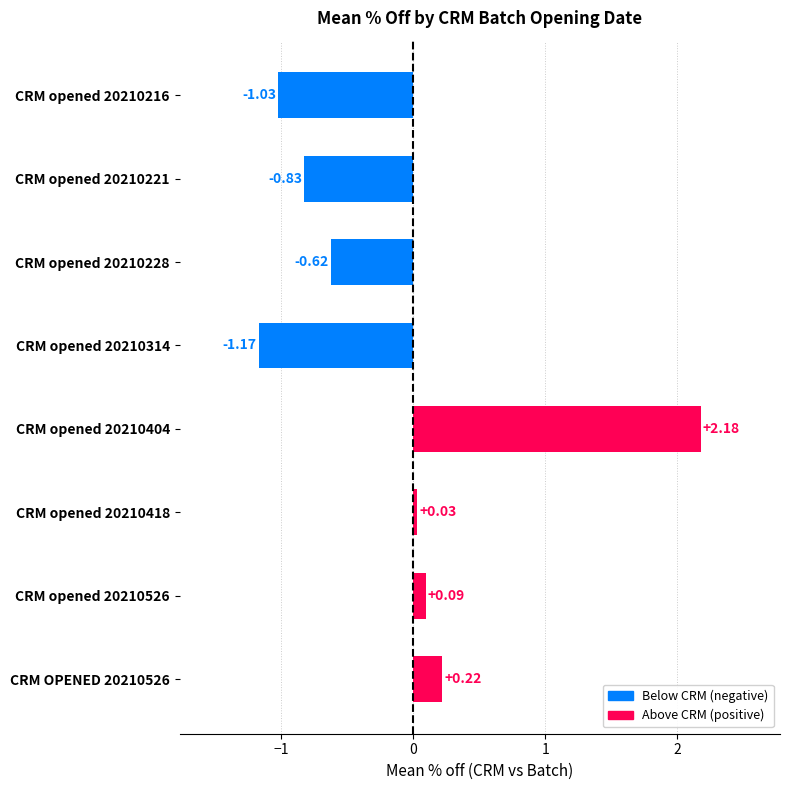

At which category does the chart reach its peak across all series?

CRM opened 20210404